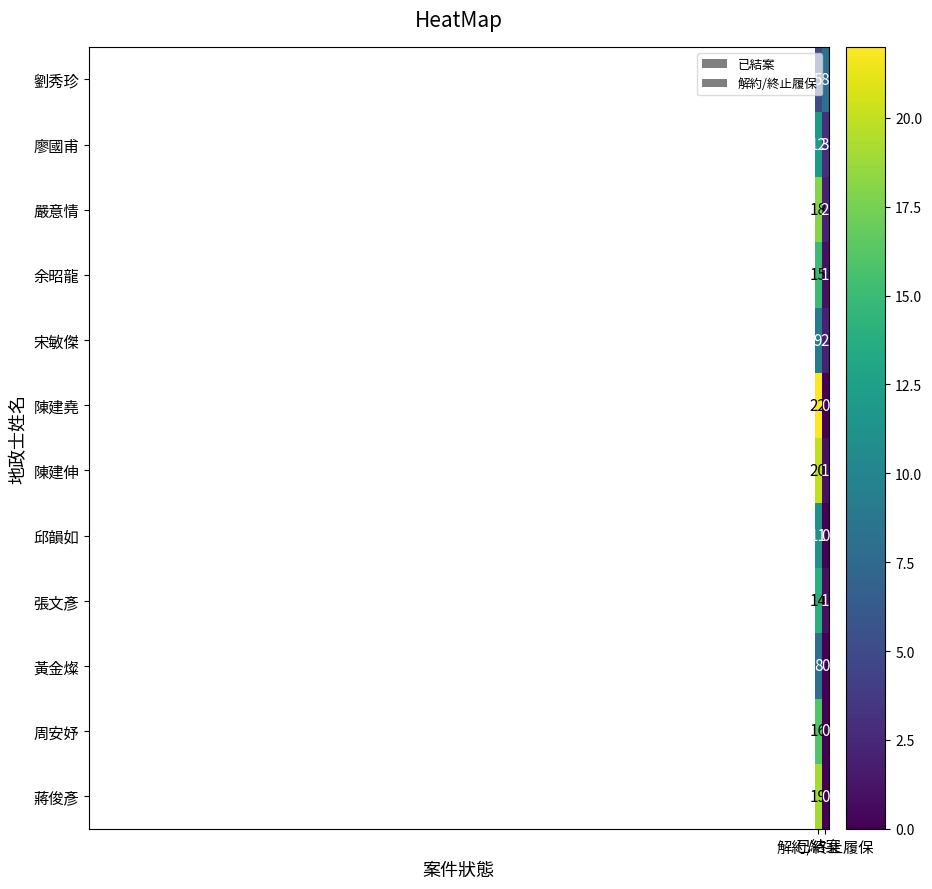

Rank the series at 已結案 from highest to lowest value.

陳建堯, 陳建伸, 蔣俊彥, 嚴意情, 周安妤, 余昭龍, 張文彥, 廖國甫, 邱韻如, 宋敏傑, 黃金燦, 劉秀珍